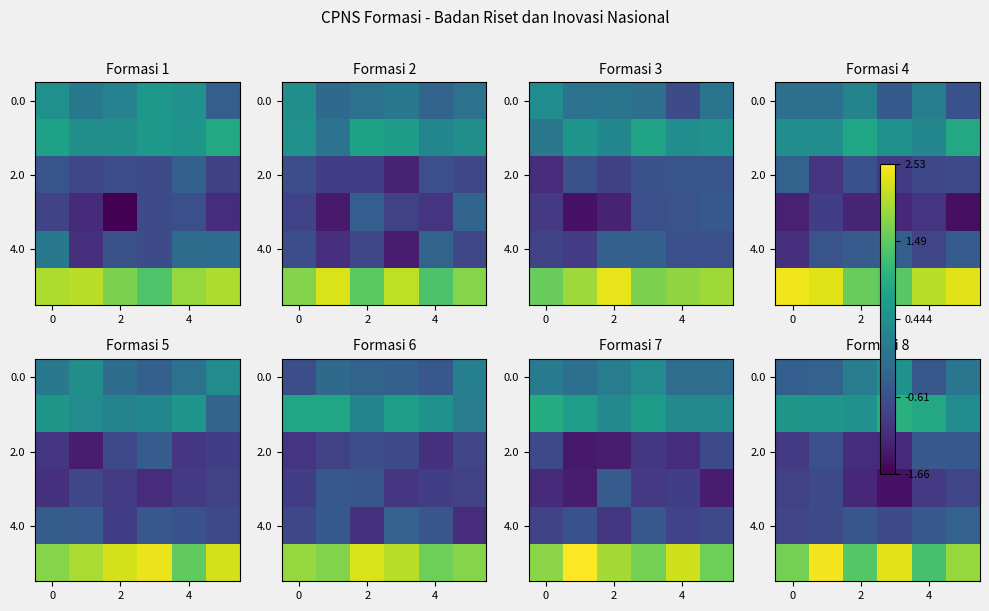

What is the difference between the maximum and second lowest values in the 4.0 series?

0.4